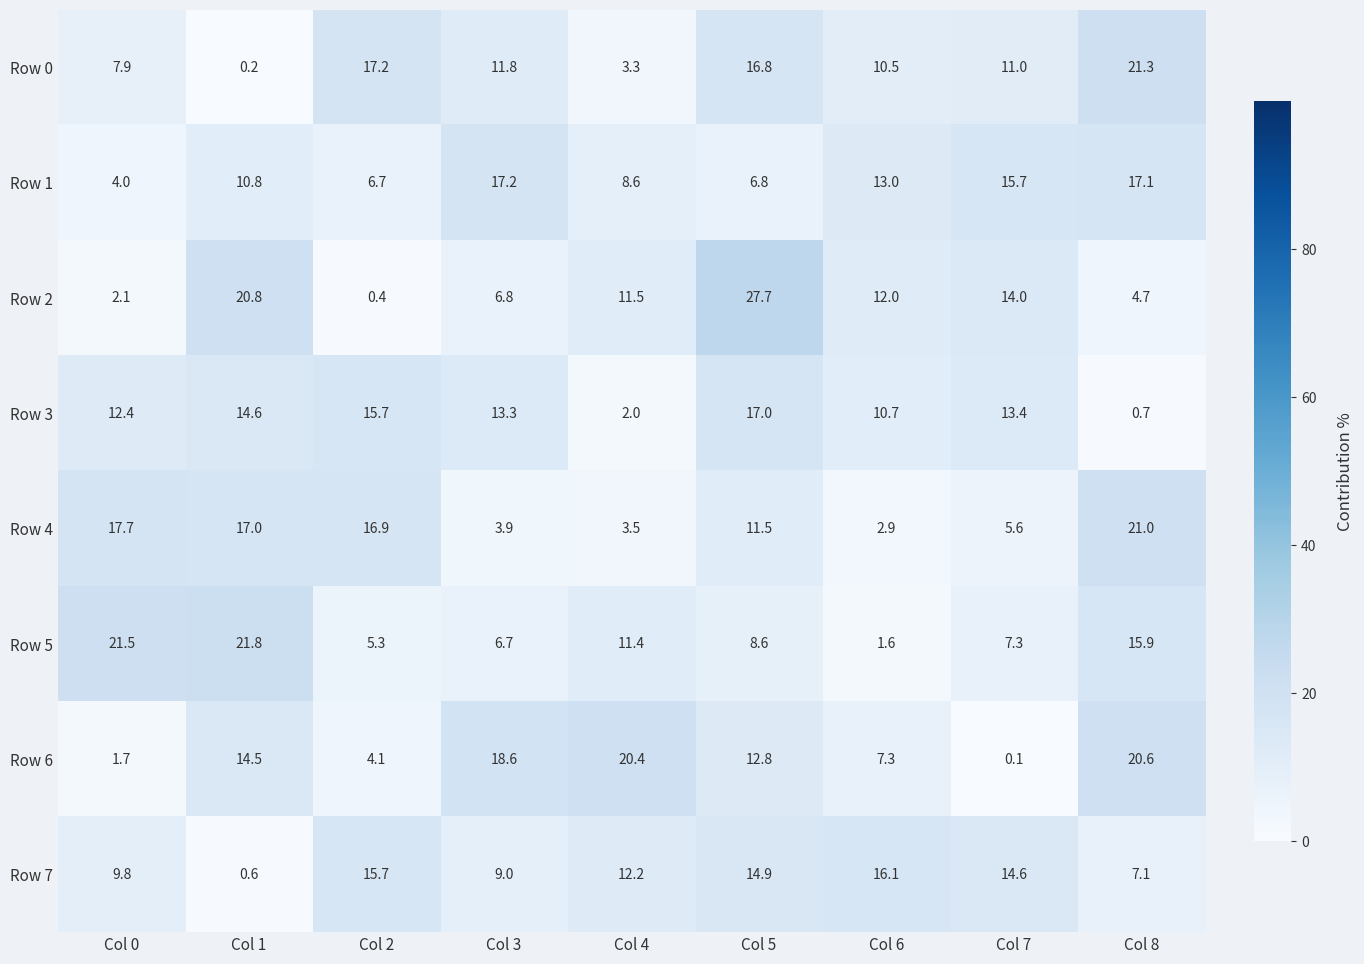

What is the difference between the Row 5 values at Col 8 and Col 5?

7.3